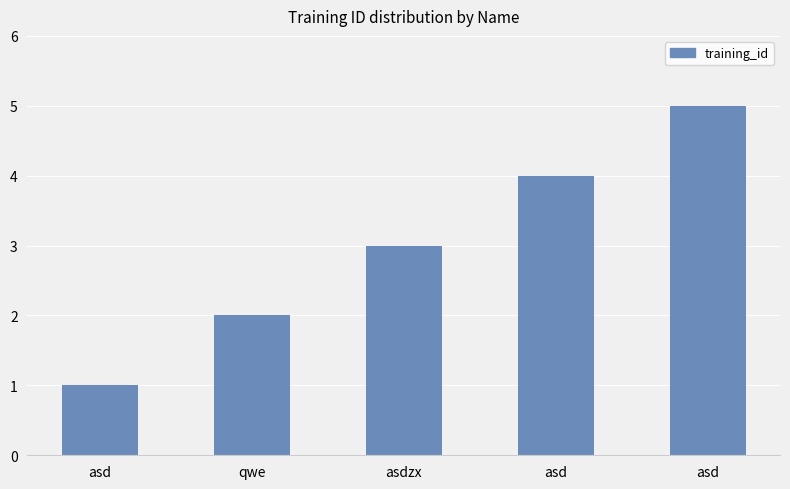

Approximately how many times larger is the value at asd compared to asd?

0.2